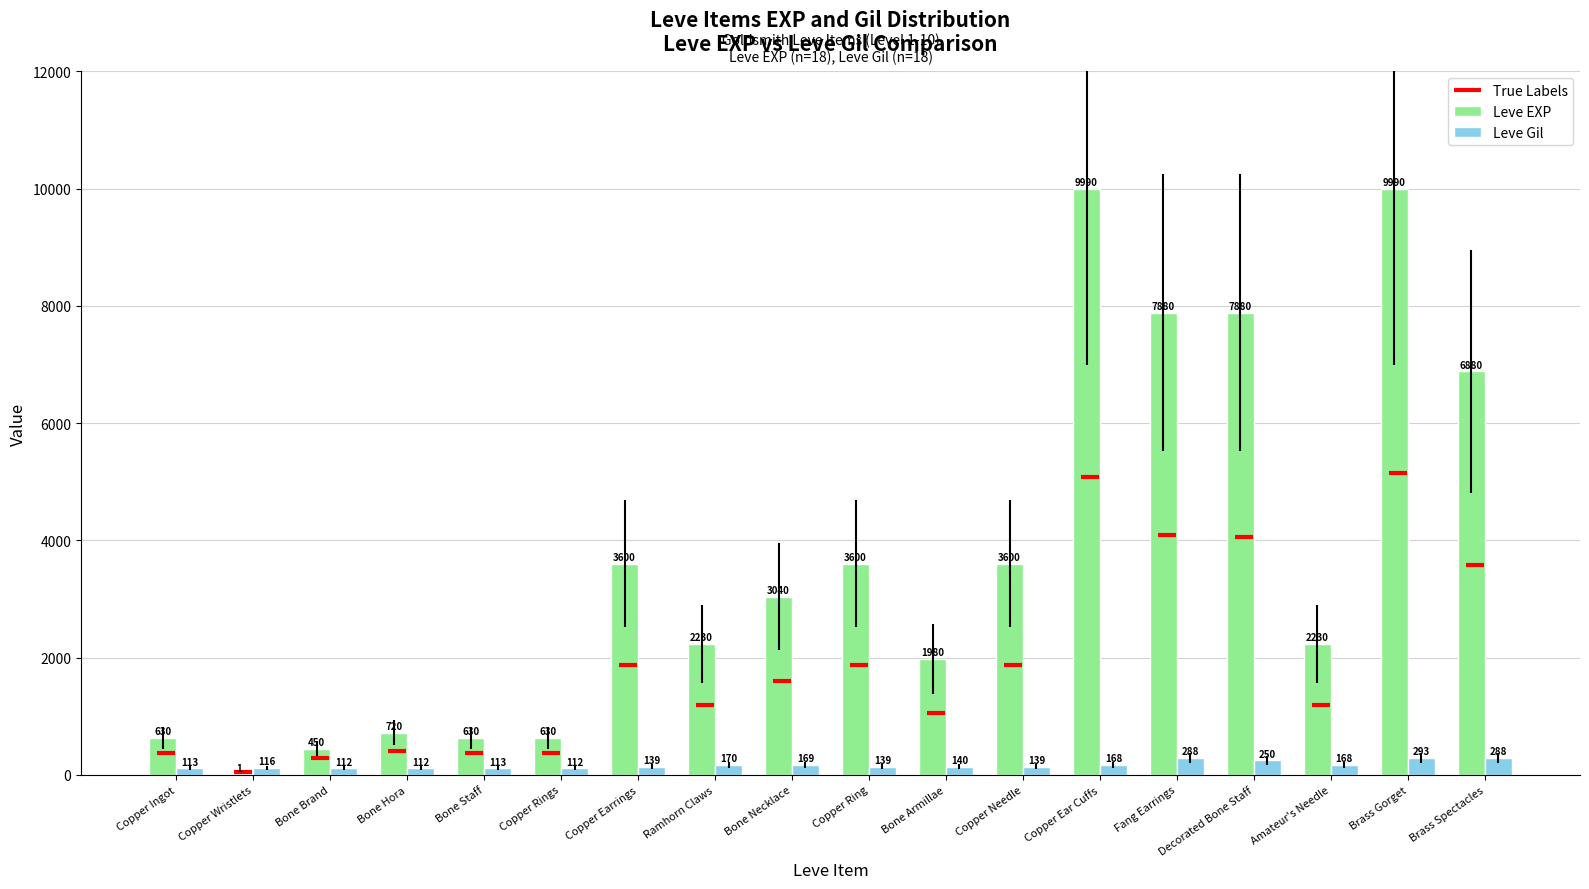

Is the value of Leve EXP at Copper Ear Cuffs greater than the value of Leve Gil at Copper Ring?

Yes